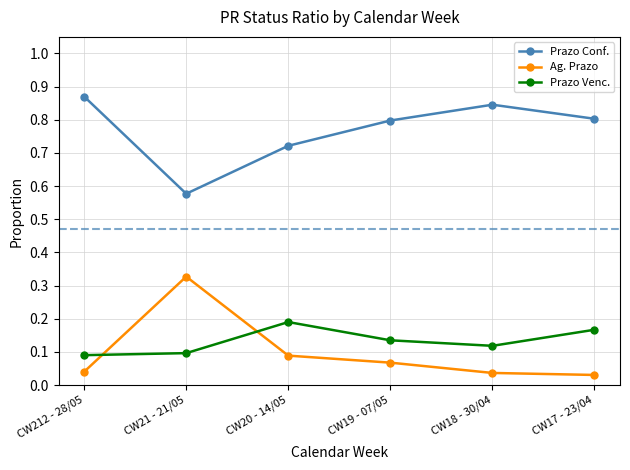

Is this an area chart (filled region under the line)?

No